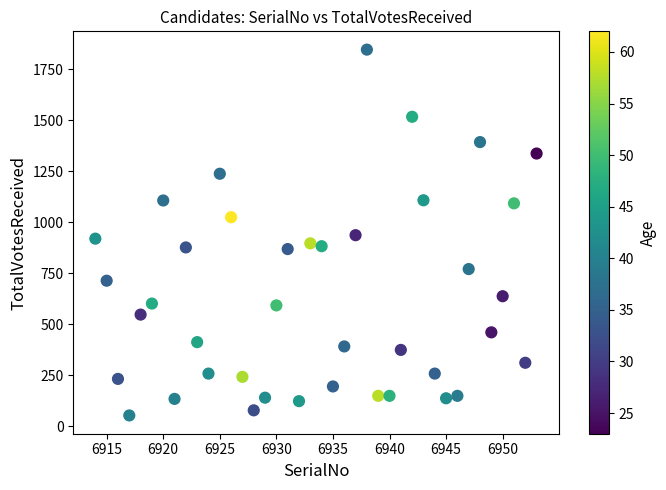

What is the range of X values (max minus min)?

39